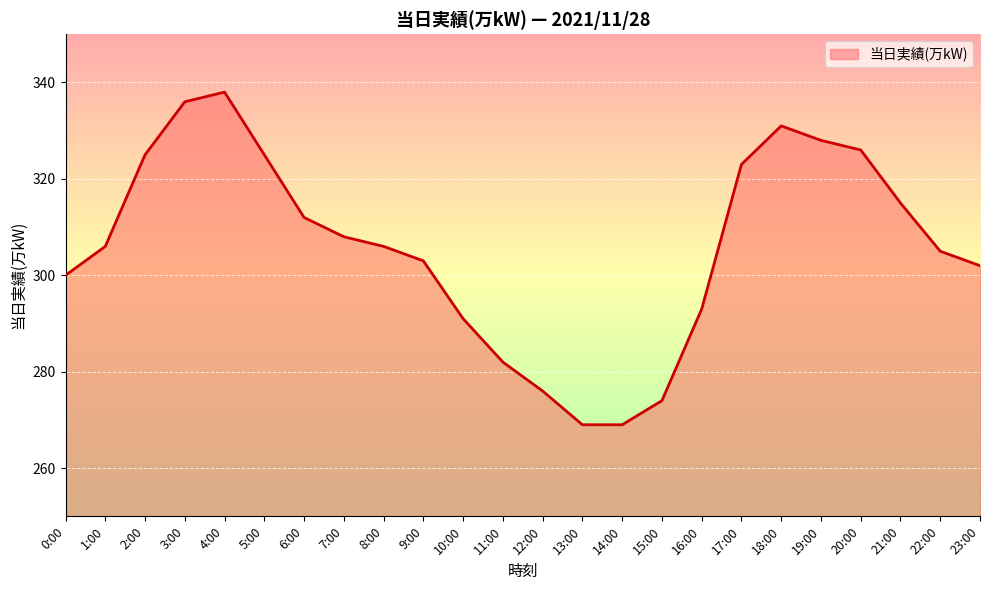

What position from the right is 21:00?

3